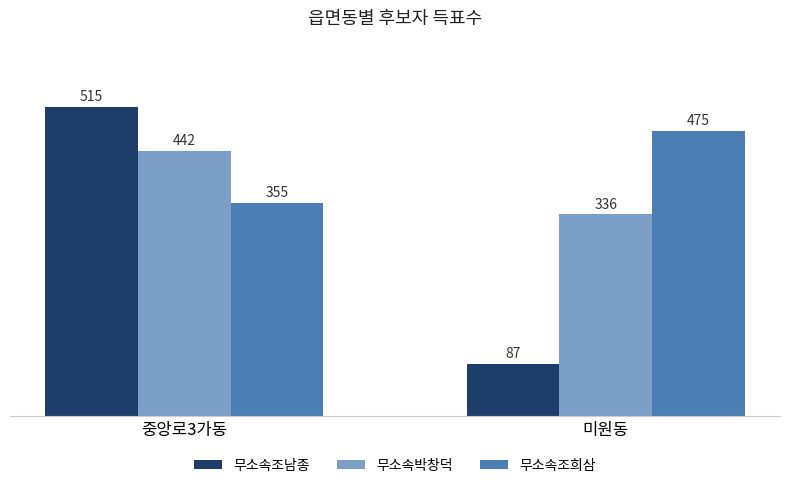

List the series in order of their peak value, lowest first.

무소속박창덕, 무소속조희삼, 무소속조남종